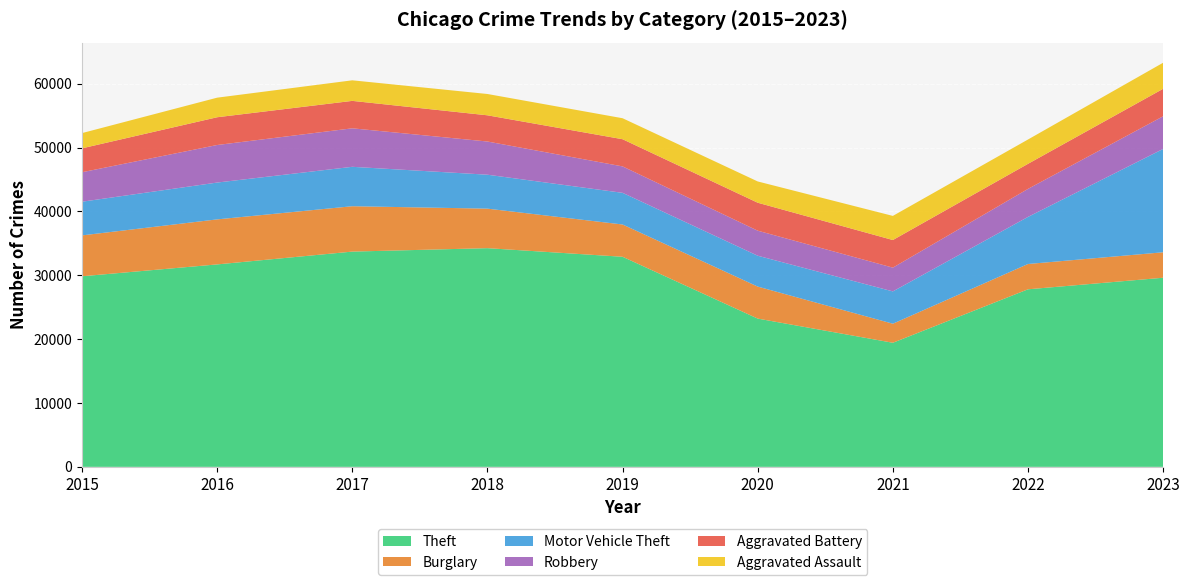

Reading left to right, transcribe all the data shown in this chart.

Theft: 29850	31707	33713	34251	32903	23220	19435	27808	29618
Burglary: 6402	7052	7107	6190	5056	5013	2983	3963	3989
Motor Vehicle Theft: 5275	5768	6173	5315	4958	4834	5059	7375	16184
Robbery: 4617	5882	6030	5199	4141	3922	3723	4388	5117
Aggravated Battery: 3744	4347	4297	4105	4256	4379	4325	3924	4303
Aggravated Assault: 2387	3067	3221	3338	3288	3332	3778	3812	4082